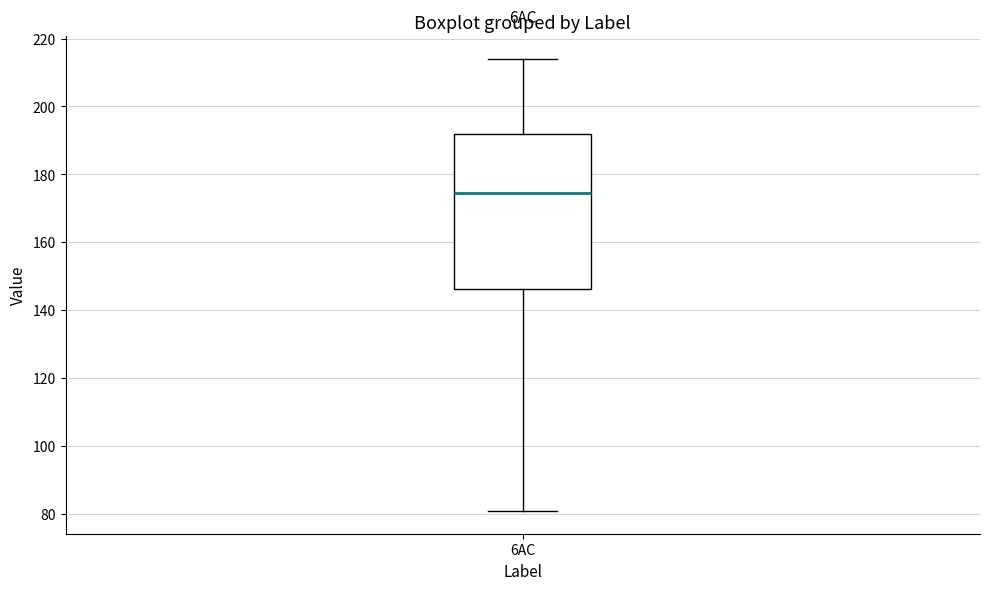

Transcribe this box plot: give where the median line is, the range the box spans, and where the two whiskers end, as read against the y-axis. The values are not printed on the chart, so give them approximately, as read against the axis.

median 174, box 146 to 192, whiskers 80 to 214